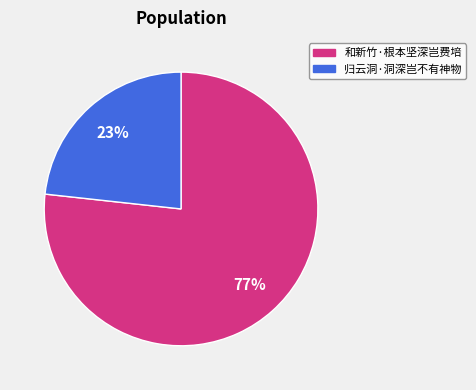

True or false: 归云洞·洞深岂不有神物 accounts for 33% of the total.

False